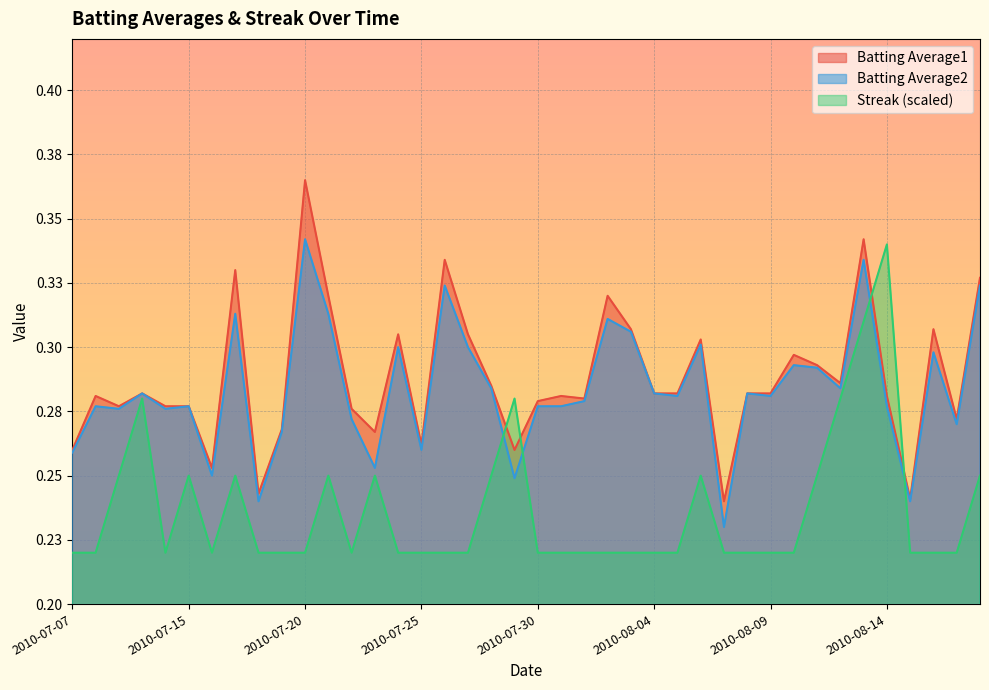

List the labels in order of Streak value, smallest first.

2010-07-07, 2010-07-08, 2010-07-11, 2010-07-16, 2010-07-18, 2010-07-19, 2010-07-20, 2010-07-22, 2010-07-24, 2010-07-25, 2010-07-26, 2010-07-27, 2010-07-30, 2010-07-31, 2010-08-01, 2010-08-02, 2010-08-03, 2010-08-04, 2010-08-05, 2010-08-07, 2010-08-08, 2010-08-09, 2010-08-10, 2010-08-15, 2010-08-16, 2010-08-17, 2010-07-09, 2010-07-15, 2010-07-17, 2010-07-21, 2010-07-23, 2010-07-28, 2010-08-06, 2010-08-11, 2010-08-18, 2010-07-10, 2010-07-29, 2010-08-12, 2010-08-13, 2010-08-14